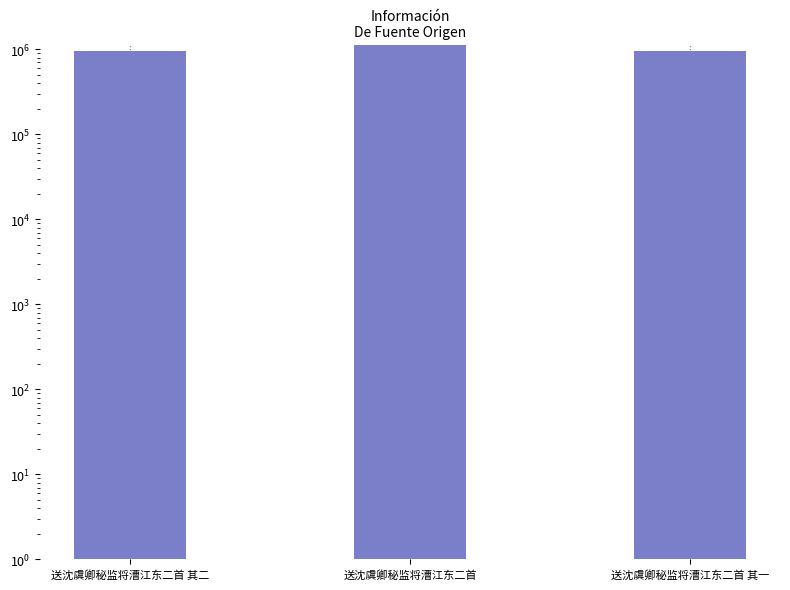

Which label corresponds to the smallest value in the chart?

送沈虞卿秘监将漕江东二首 其二